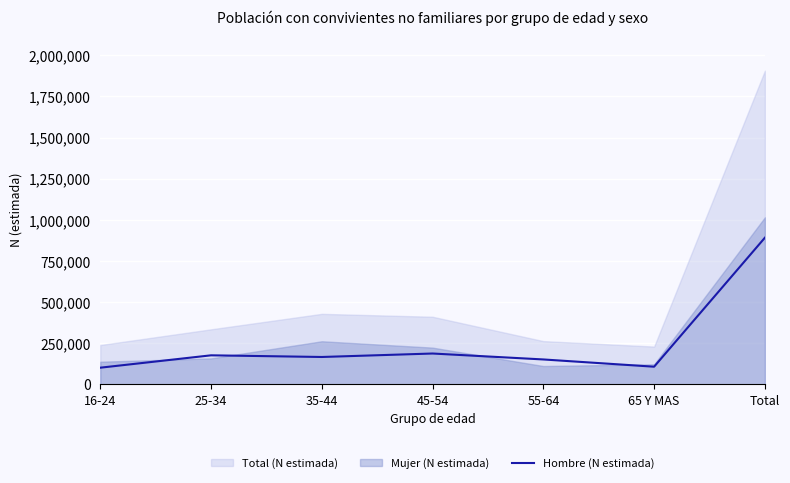

What is the sum of all values?

1782250